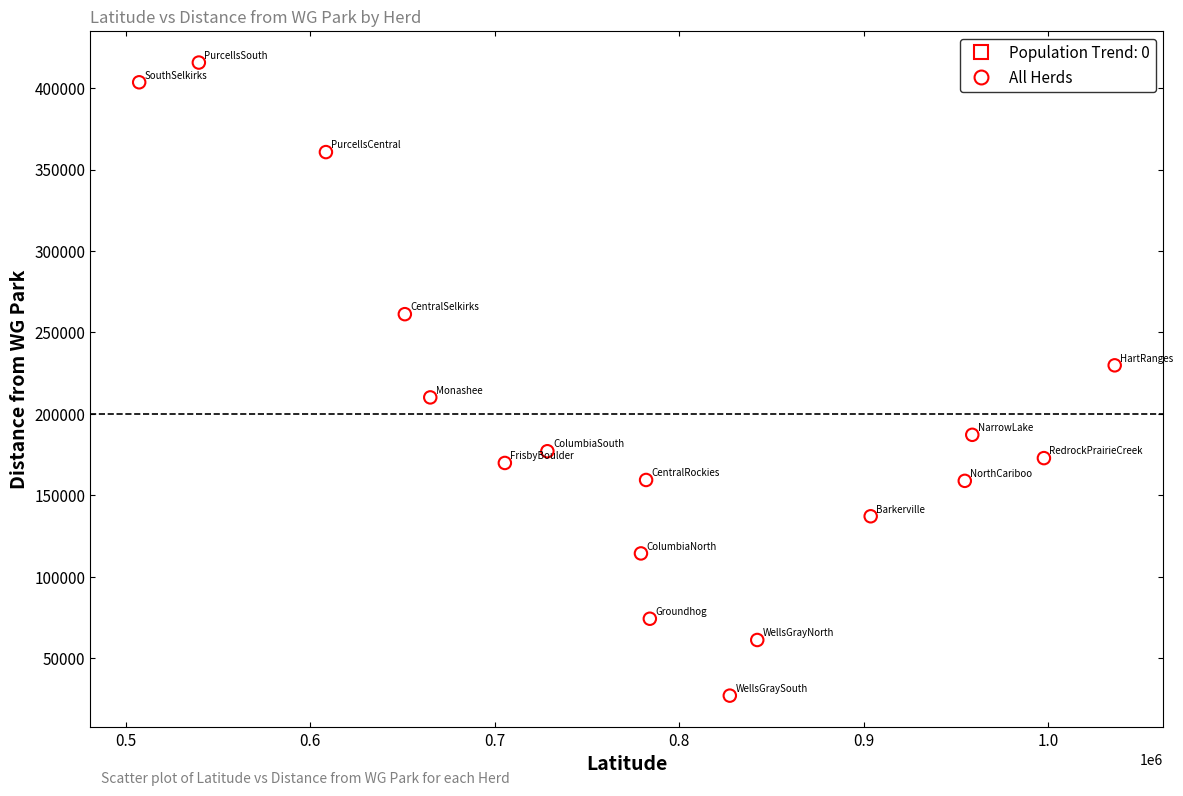

What is the range of X values (max minus min)?

528687.5